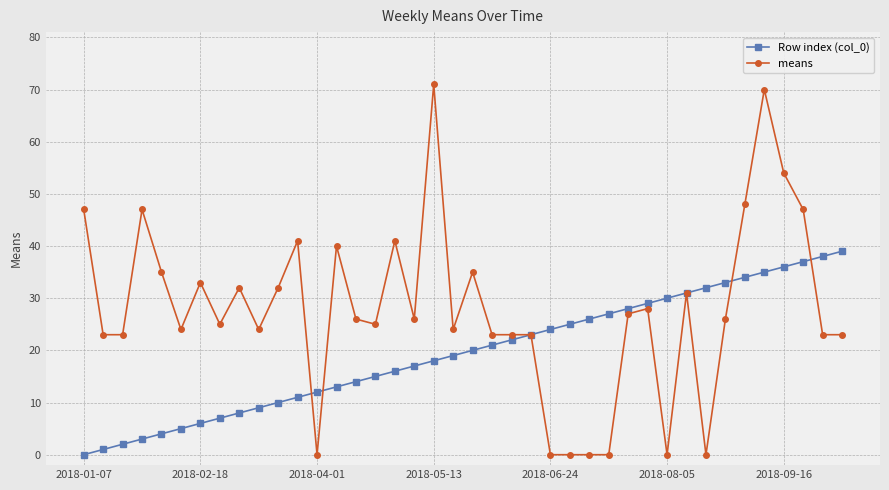

Which series has the largest range (max minus min)?

means